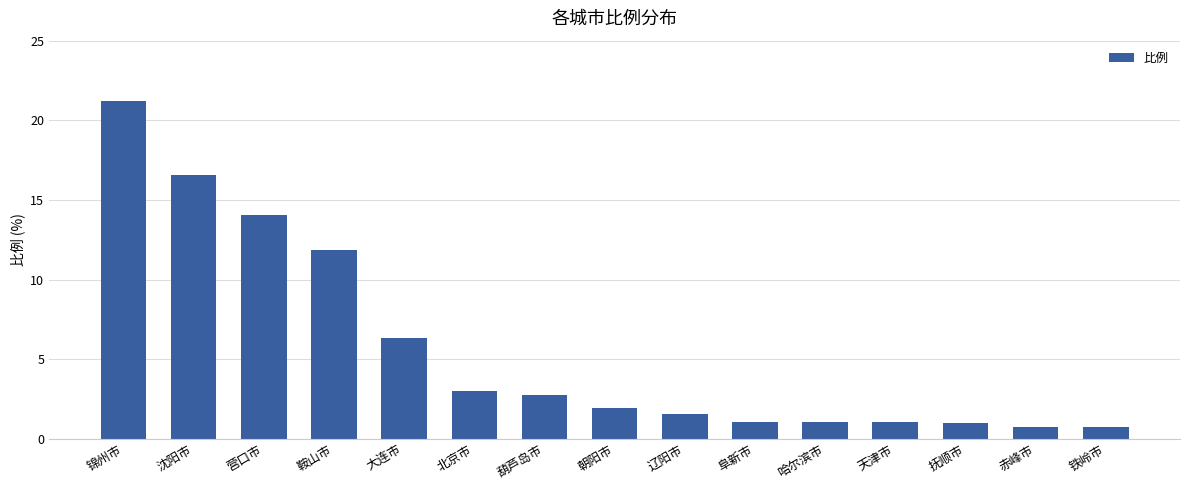

What is the difference between the values at 营口市 and 铁岭市?

13.3